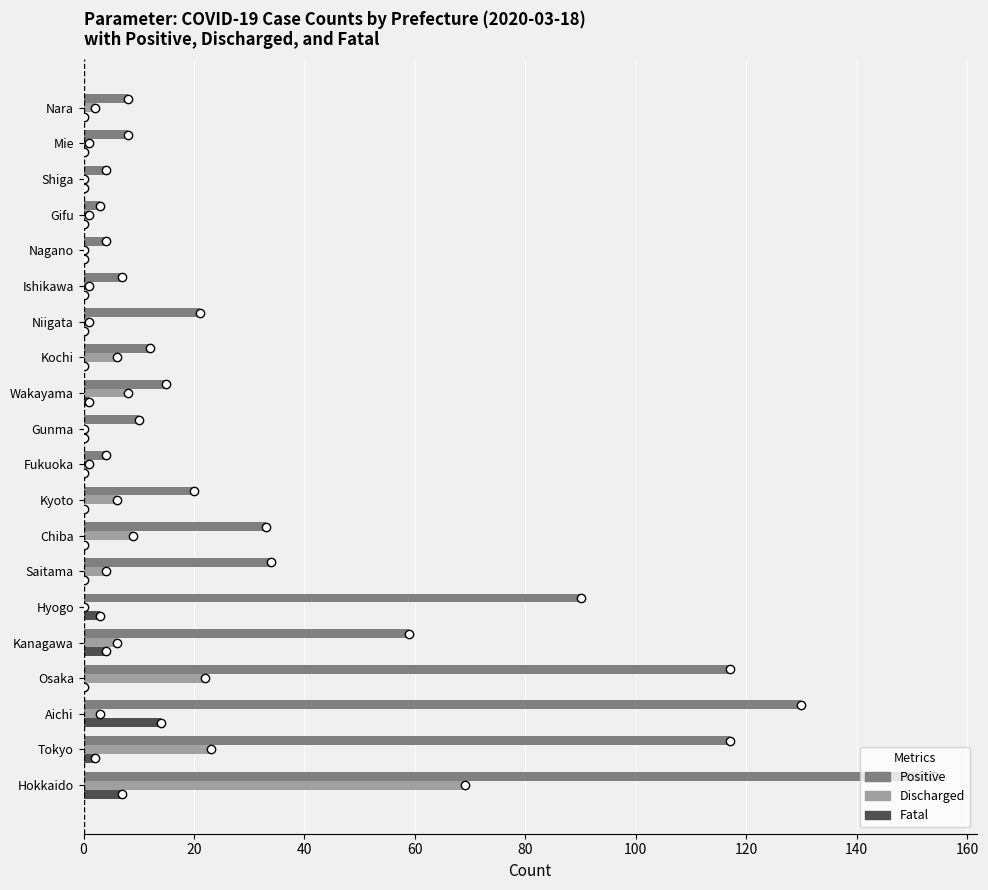

How many categories are shown in the chart?

20